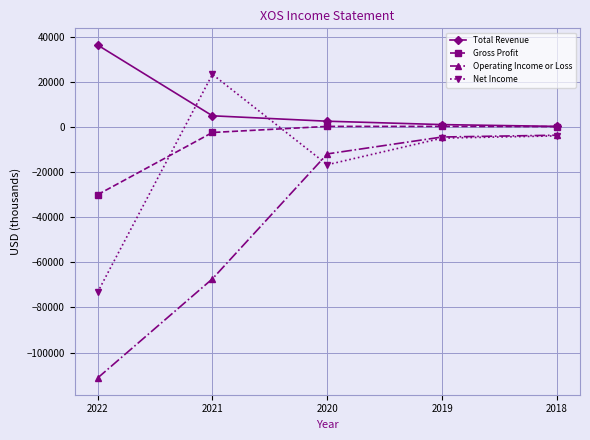

Between which two adjacent categories do Net Income and Operating Income or Loss first intersect?

2021 and 2020